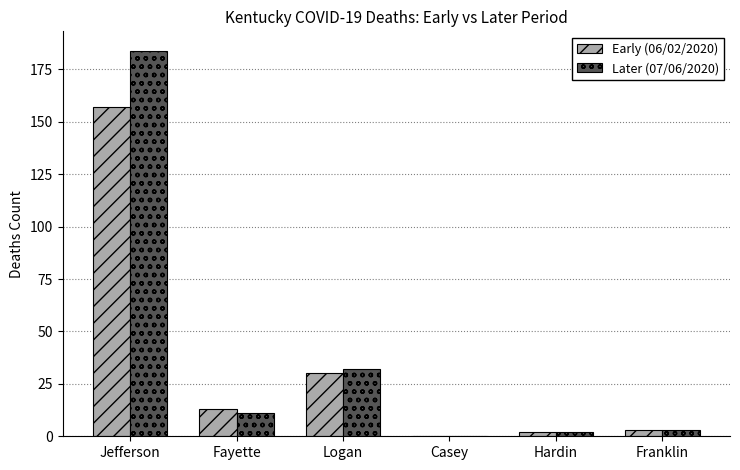

True or false: Early (06/02/2020) has a value of 239 at Jefferson.

False